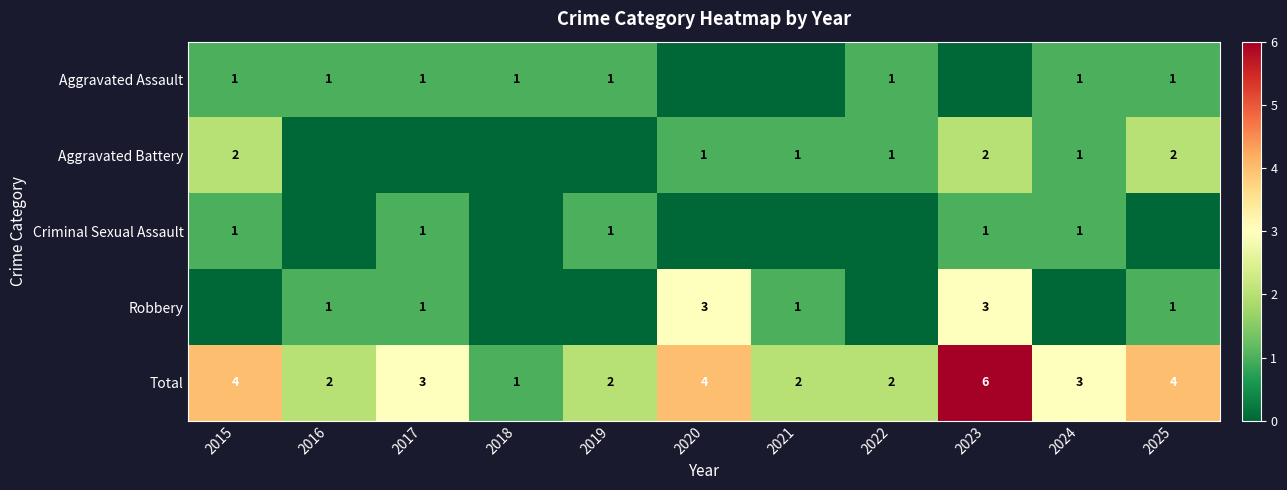

How many Total values are between 2 and 4?

9